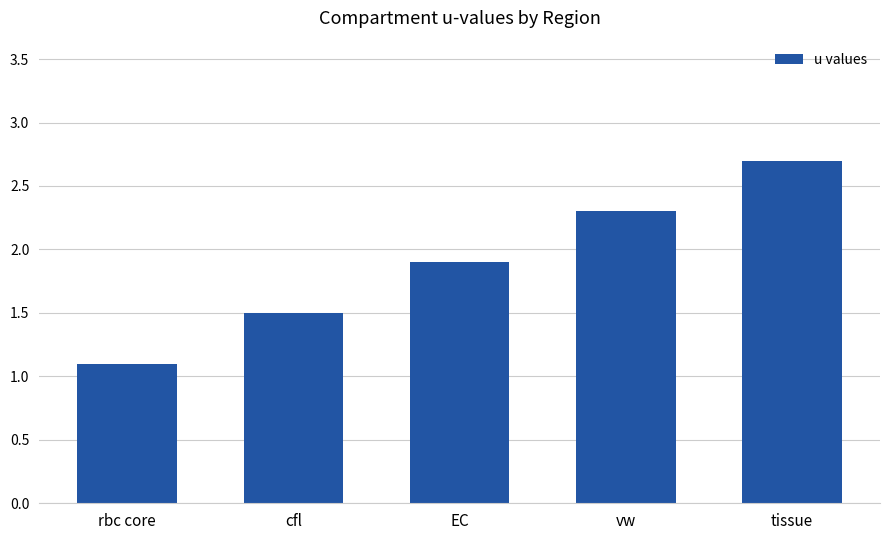

Rank the categories by value from lowest to highest.

rbc core, cfl, EC, vw, tissue